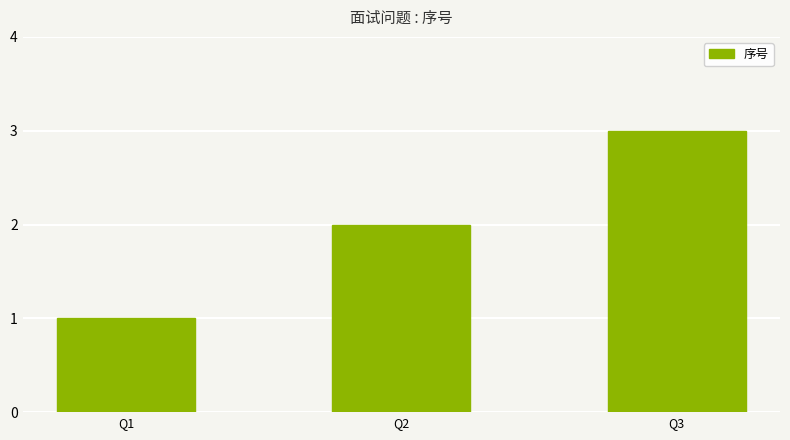

Which label corresponds to the smallest value in the chart?

Q1